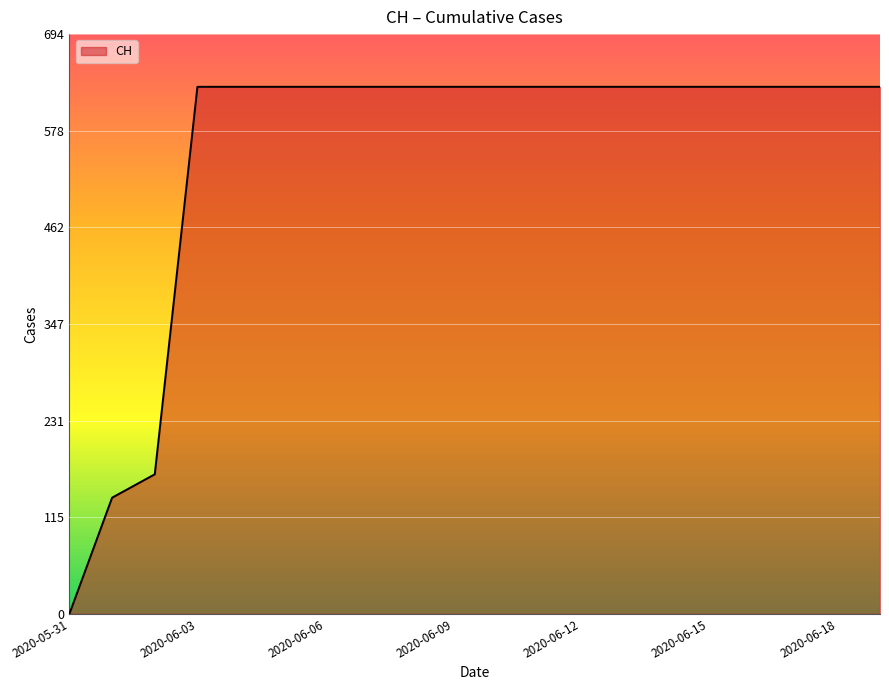

What is the greatest value displayed?

631